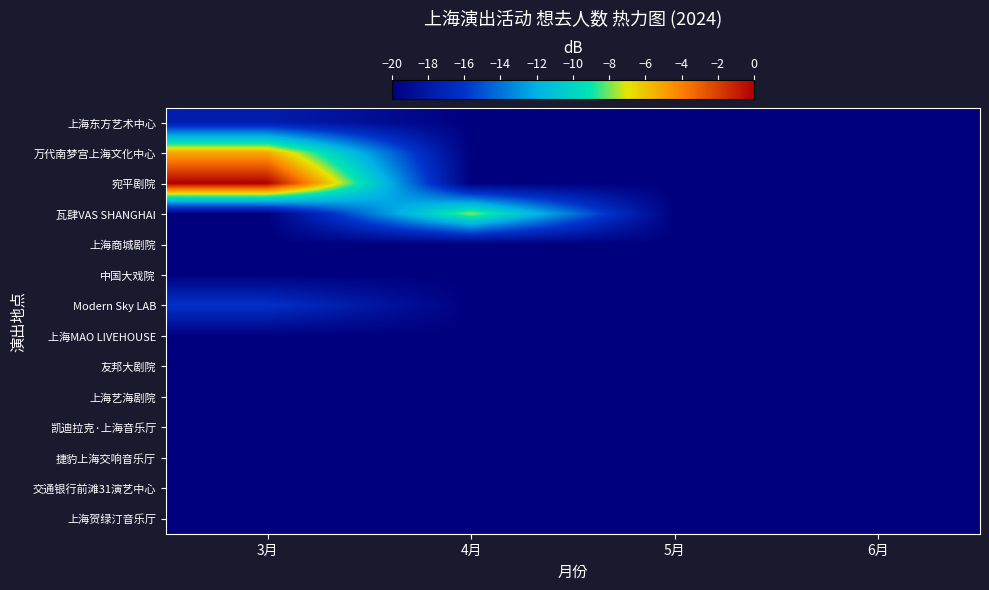

Between 4月 and 5月, which series saw the biggest shift?

瓦肆VAS SHANGHAI